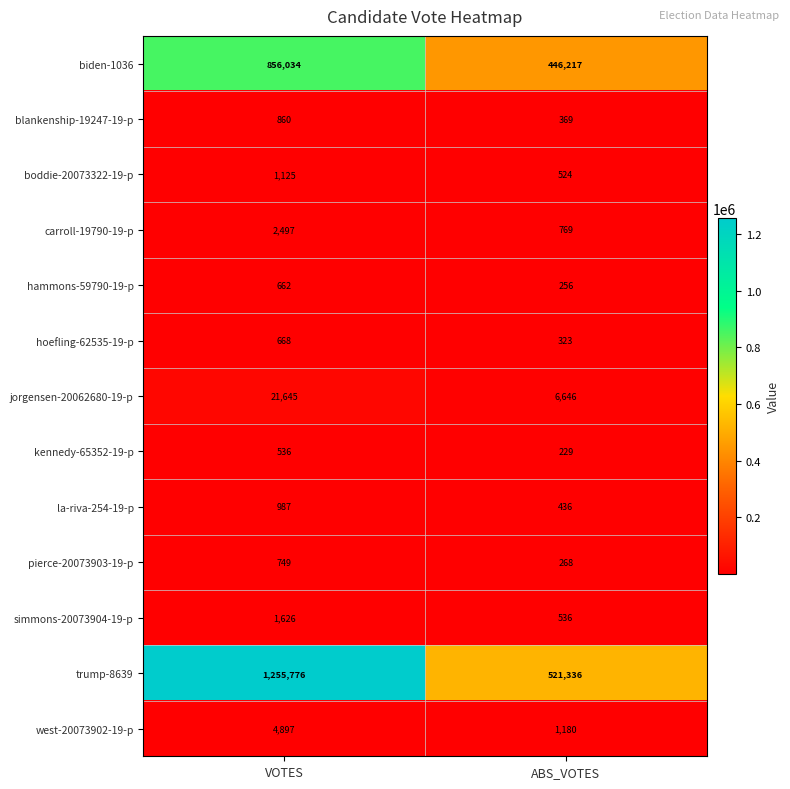

What is the difference between the maximum and minimum values in the trump-8639 series?

734440